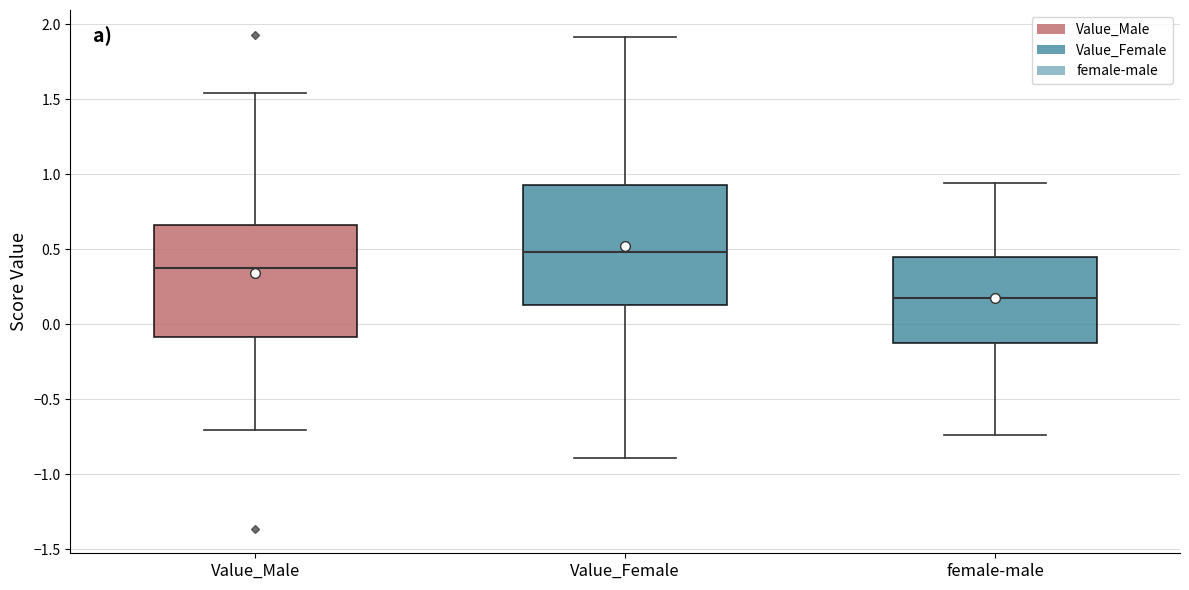

Which box is the tallest, from its lower edge to its upper edge?

Value_Female